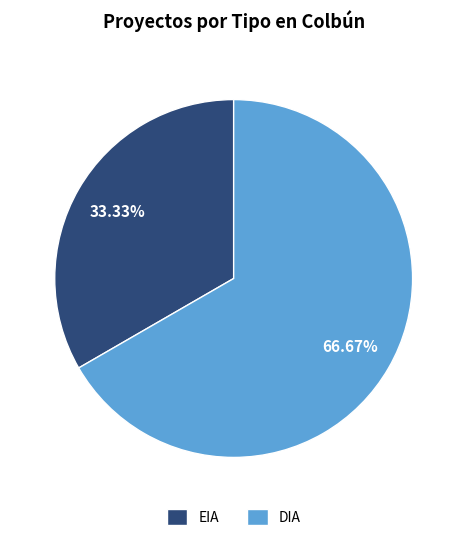

To the nearest percent, what is the combined percentage of EIA and DIA?

100%